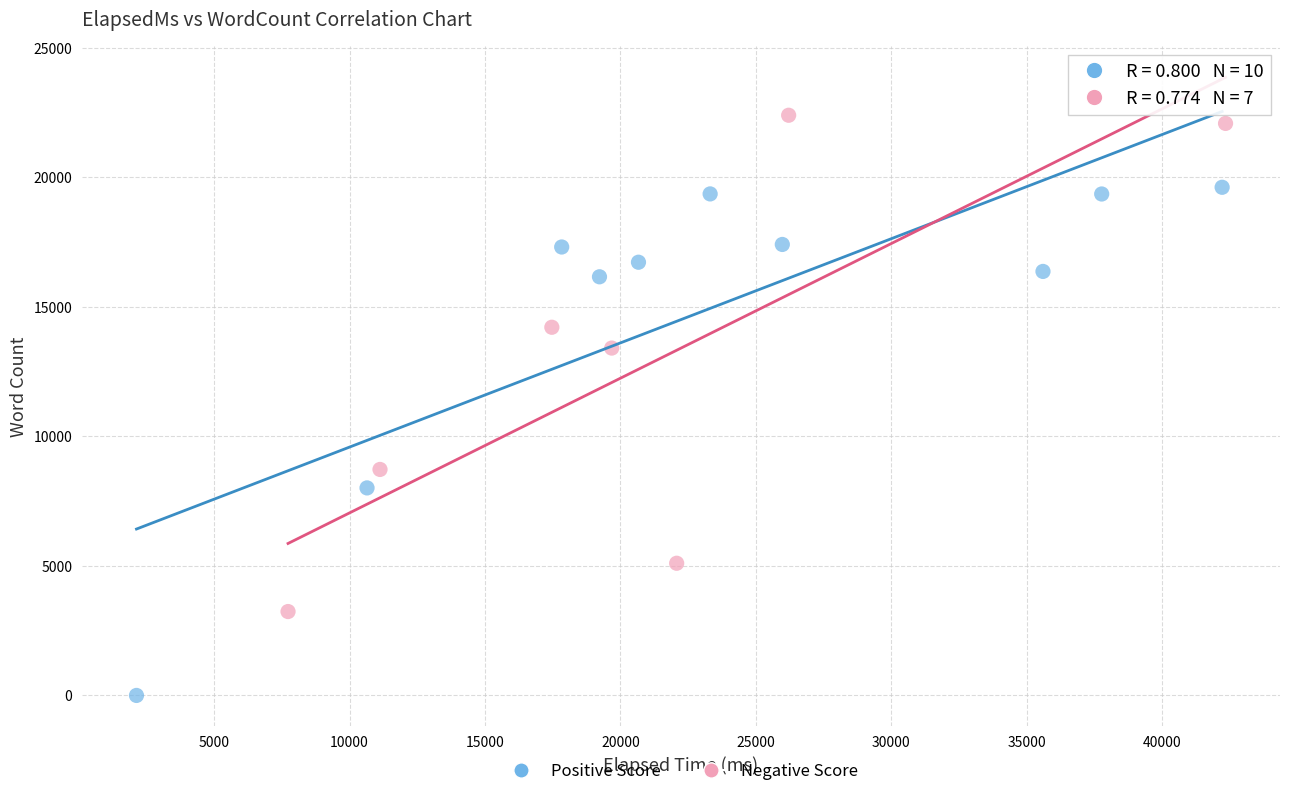

Which series contains the lowest Y value?

Positive Score